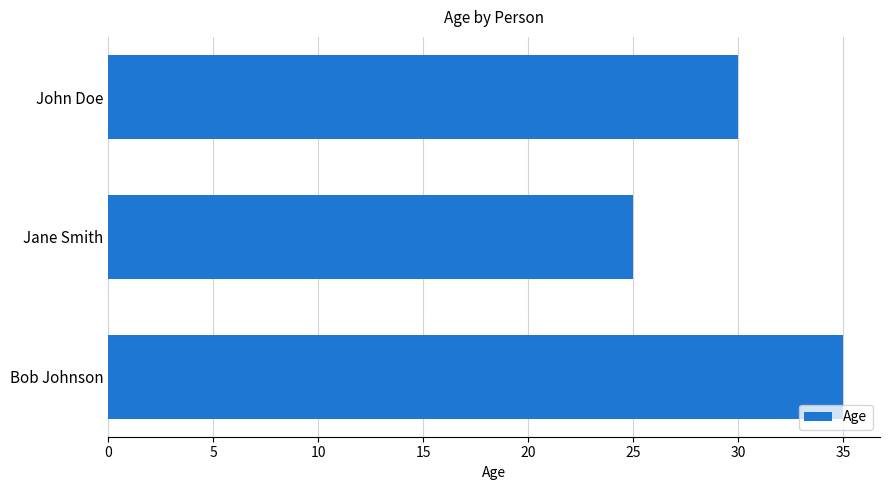

Which has a higher value, Bob Johnson or John Doe?

Bob Johnson